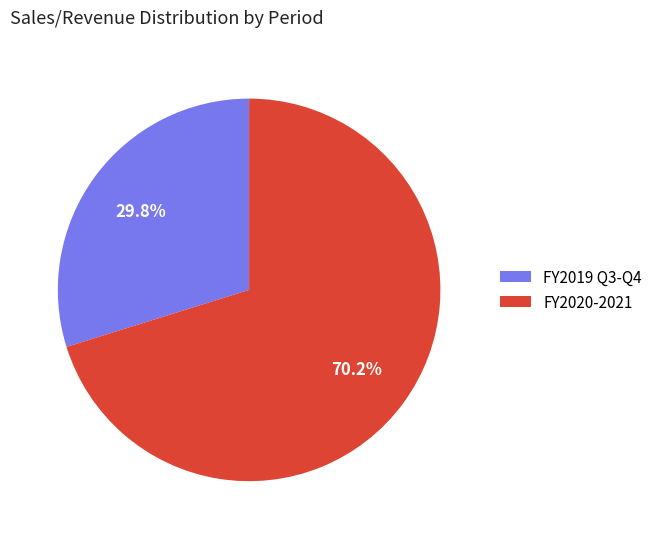

Does FY2020-2021 account for over 50% of the chart?

Yes